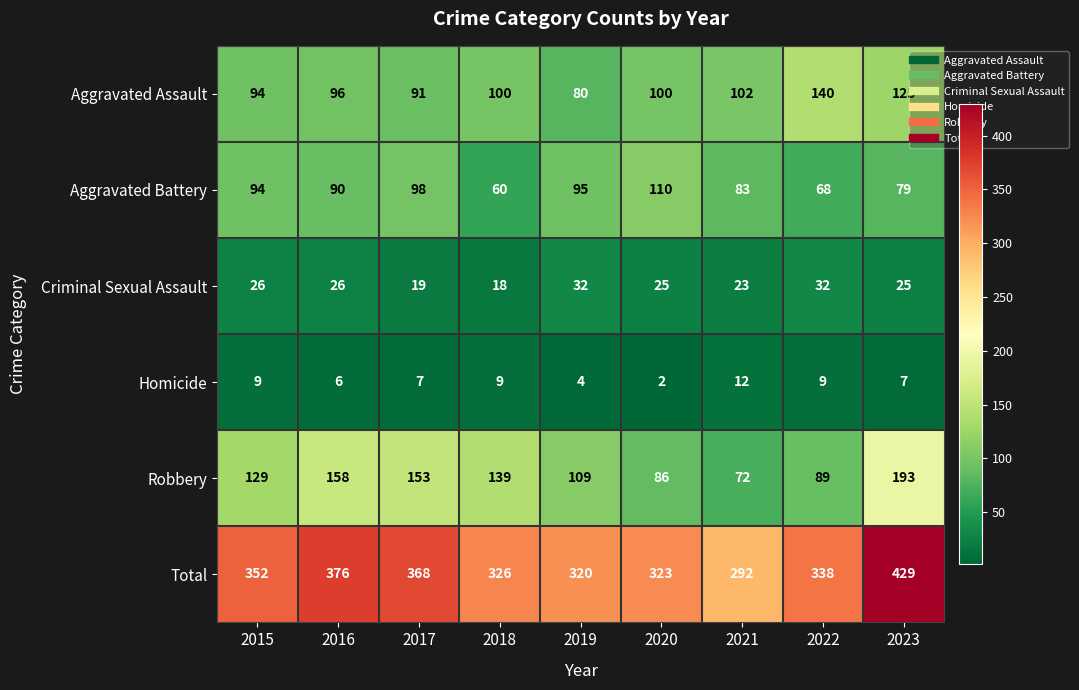

At which category is the sum across all series the highest?

2023